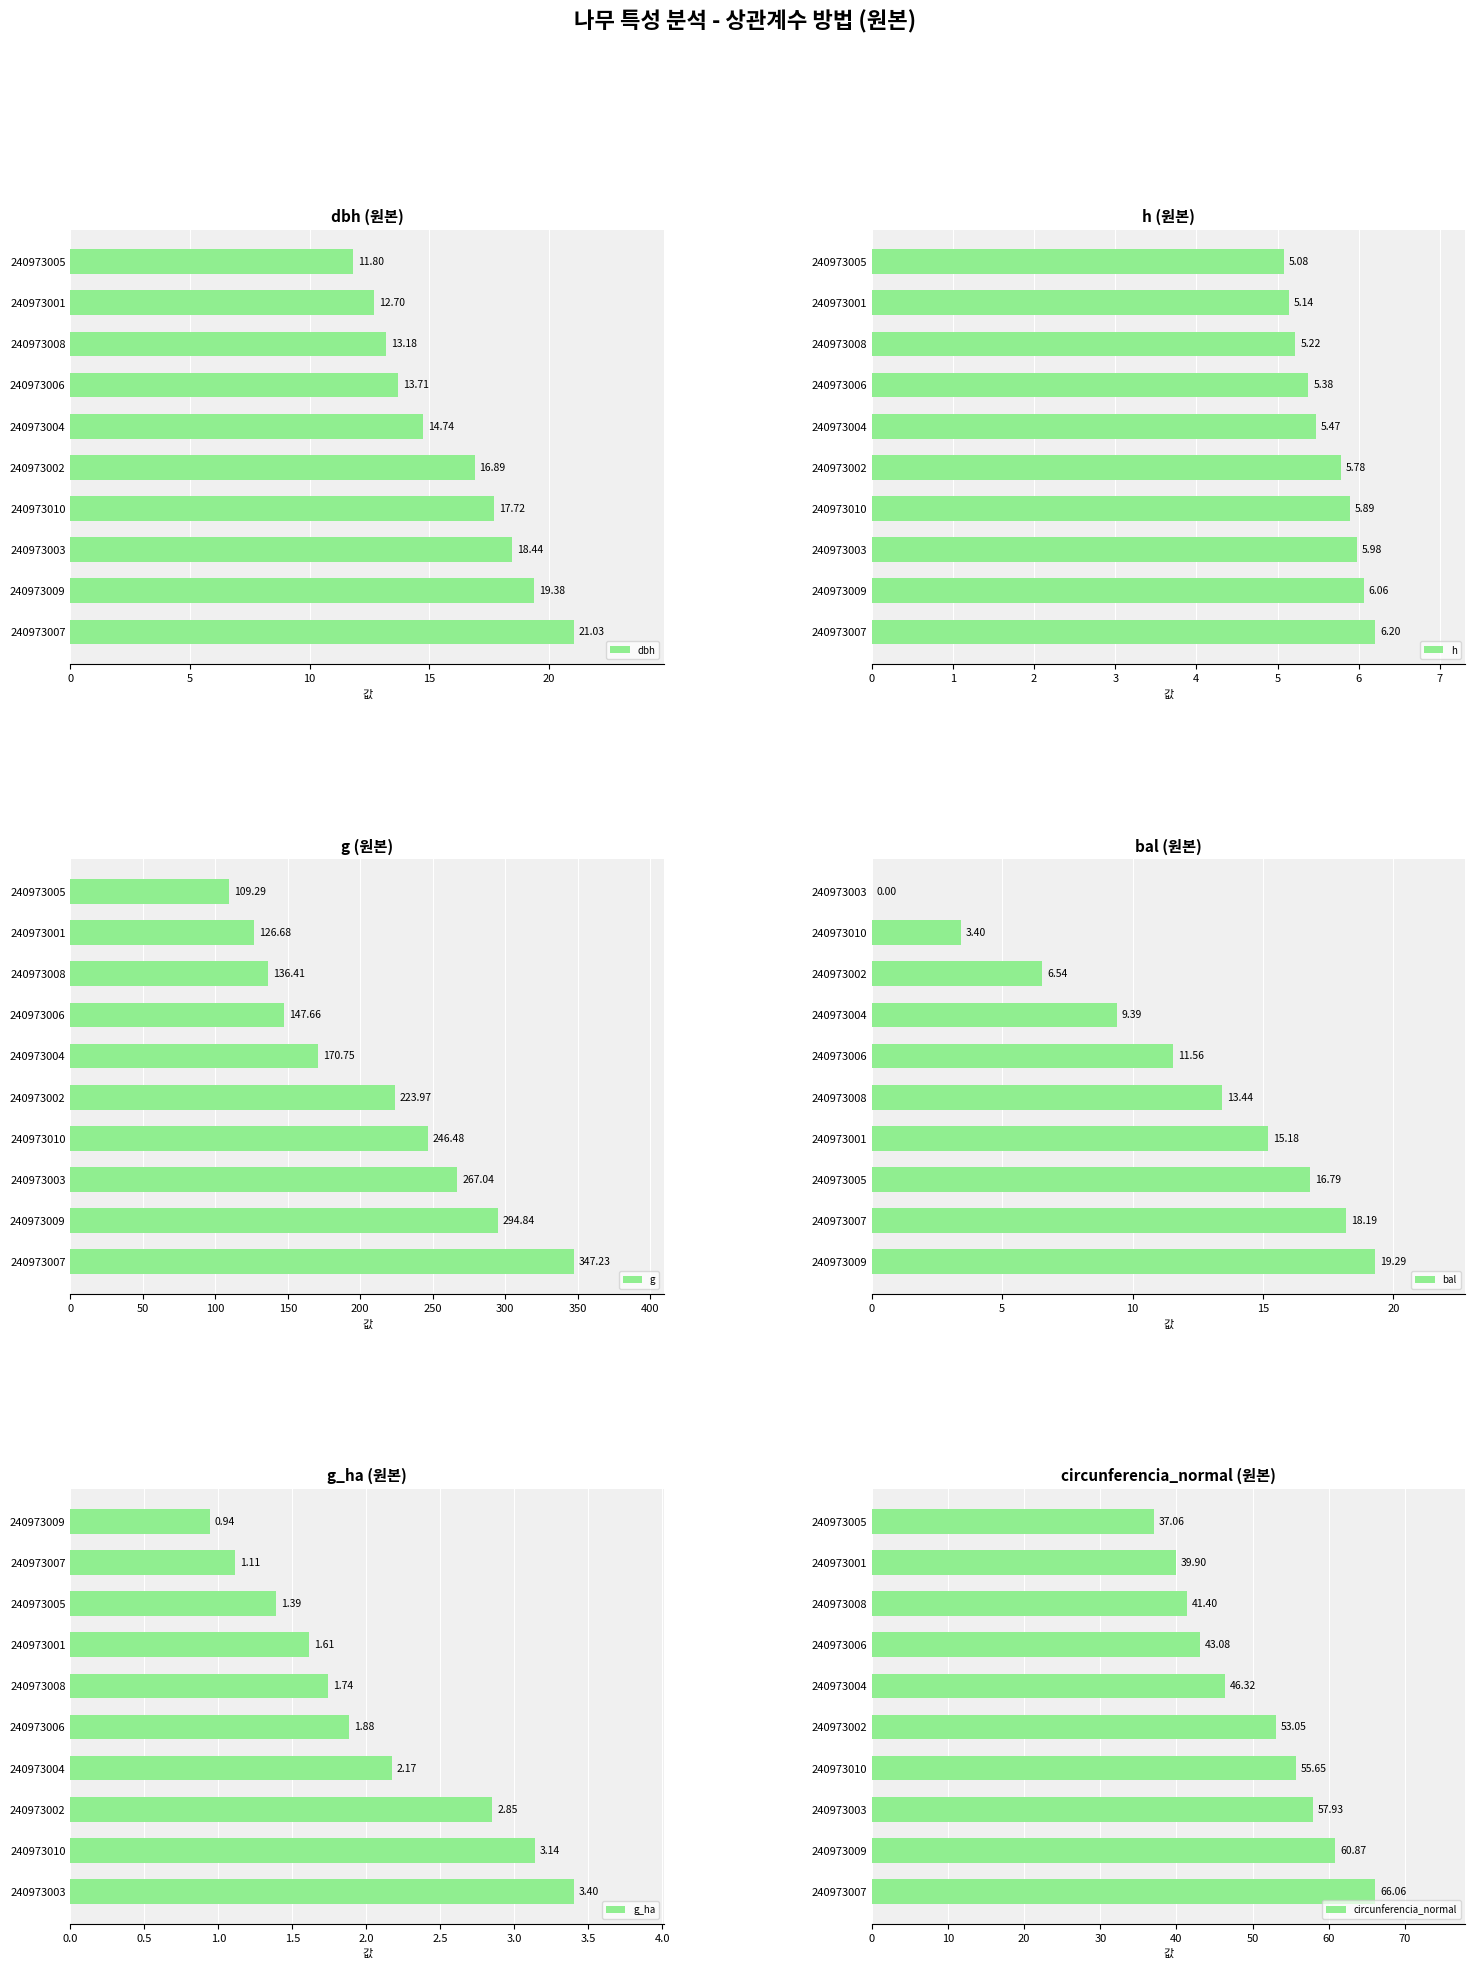

What is the sum of the dbh values at 240973003 and 240973004?

33.2